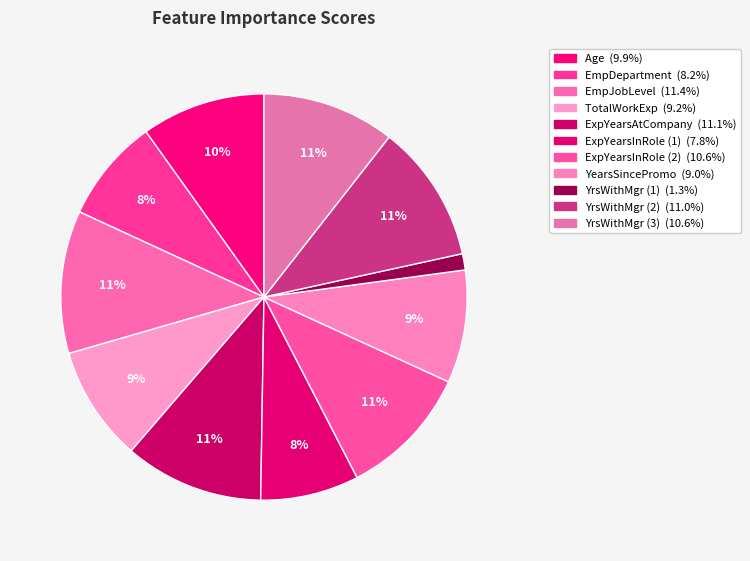

Is there any slice that represents more than half of the pie?

No